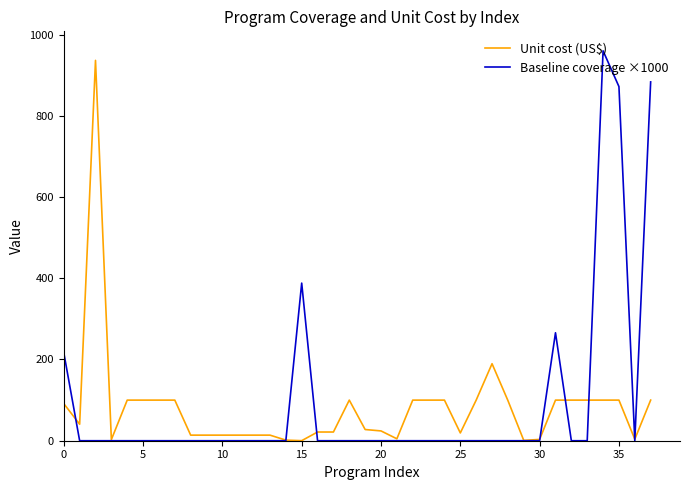

What is the maximum value shown in the chart?

960.0